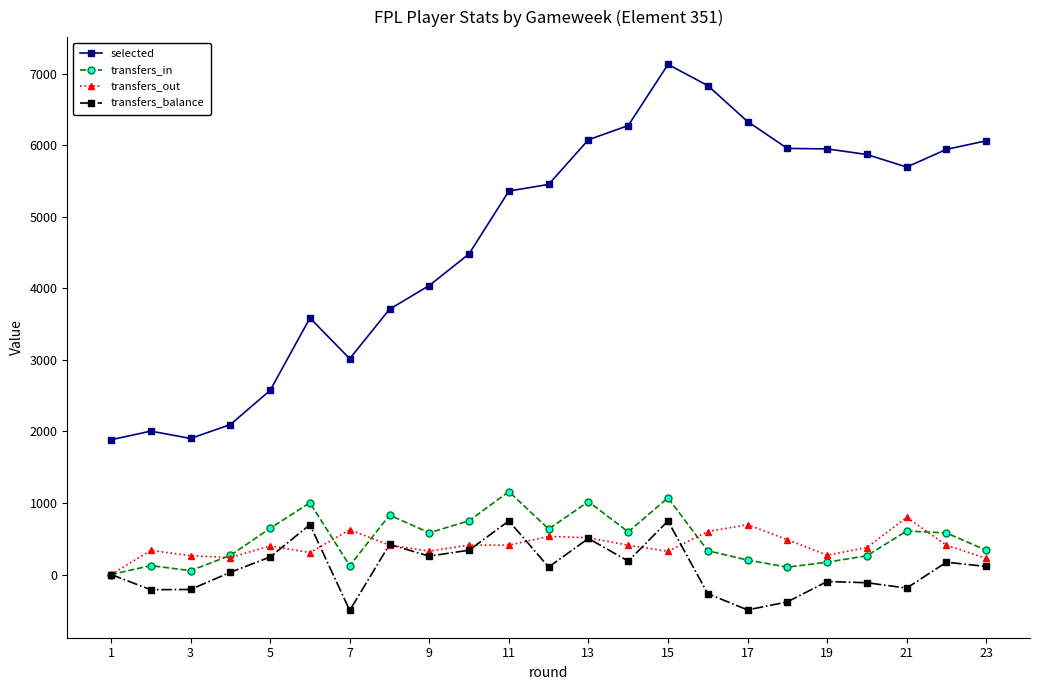

What is the minimum value for selected?

1883